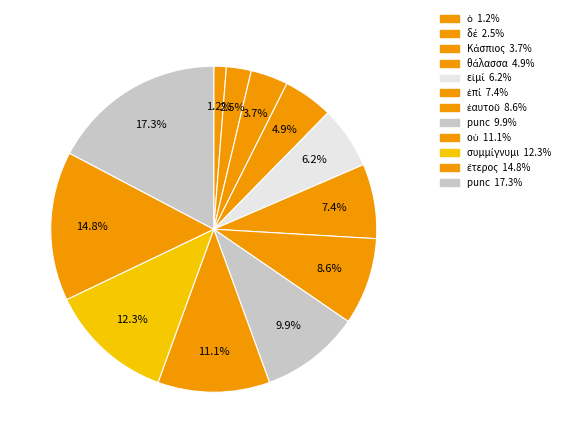

How many slices are in this pie chart?

12